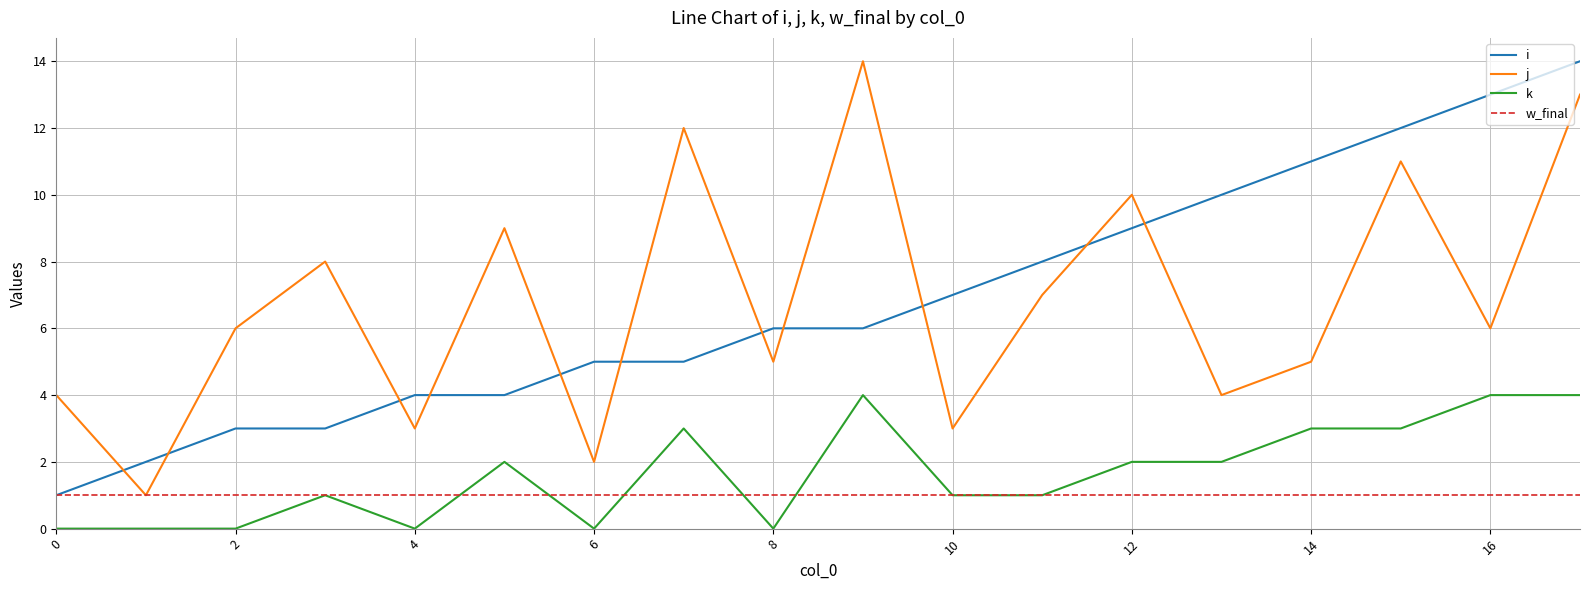

True or false: w_final and k cross at least once.

True